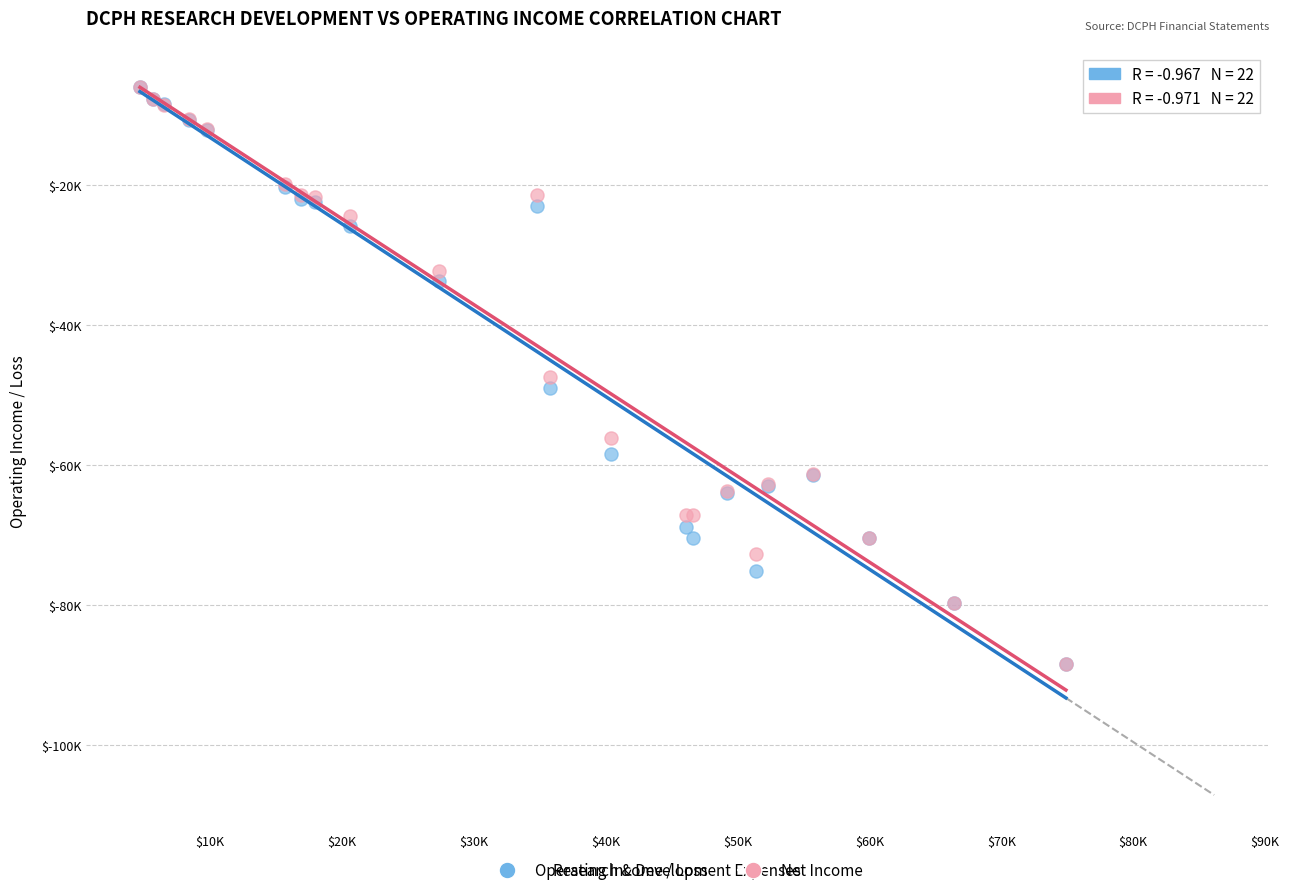

What are all the series names shown in the legend?

Operating Income / Loss, Net Income